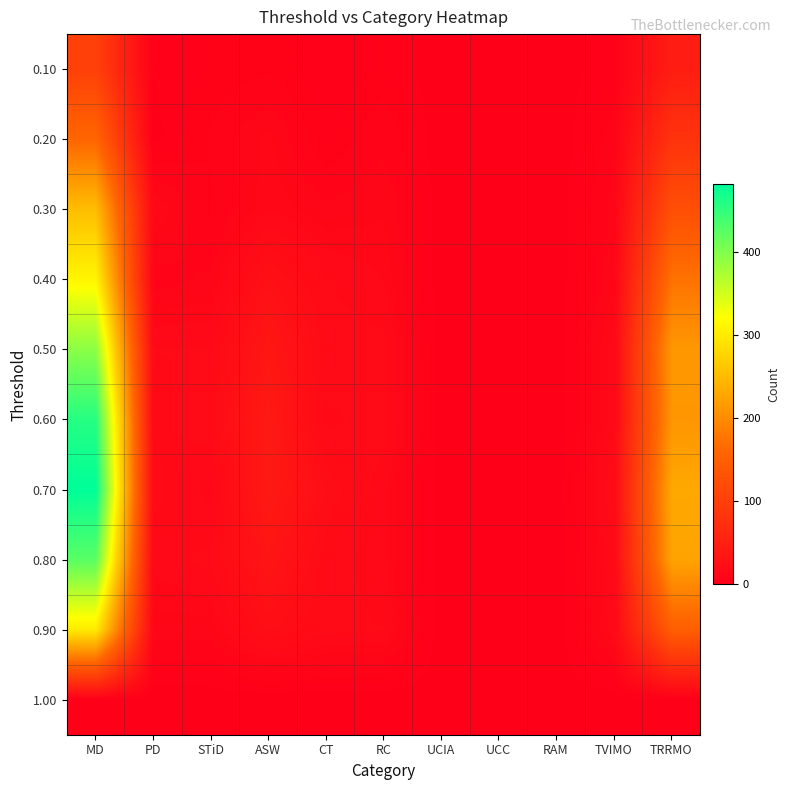

Reading left to right, transcribe all the data shown in this chart.

0.10: MD=102	PD=2	STiD=4	ASW=5	CT=2	RC=4	UCIA=0	UCC=0	RAM=0	TVIMO=4	TRRMO=46
0.20: MD=159	PD=1	STiD=6	ASW=12	CT=3	RC=8	UCIA=0	UCC=0	RAM=0	TVIMO=7	TRRMO=81
0.30: MD=252	PD=14	STiD=5	ASW=13	CT=9	RC=11	UCIA=0	UCC=0	RAM=0	TVIMO=10	TRRMO=124
0.40: MD=311	PD=7	STiD=9	ASW=26	CT=16	RC=13	UCIA=0	UCC=0	RAM=0	TVIMO=11	TRRMO=174
0.50: MD=393	PD=16	STiD=16	ASW=36	CT=18	RC=17	UCIA=0	UCC=0	RAM=0	TVIMO=15	TRRMO=213
0.60: MD=457	PD=15	STiD=18	ASW=41	CT=15	RC=18	UCIA=0	UCC=0	RAM=0	TVIMO=15	TRRMO=211
0.70: MD=481	PD=17	STiD=12	ASW=41	CT=22	RC=14	UCIA=0	UCC=0	RAM=0	TVIMO=19	TRRMO=230
0.80: MD=425	PD=14	STiD=17	ASW=33	CT=18	RC=14	UCIA=0	UCC=0	RAM=0	TVIMO=16	TRRMO=225
0.90: MD=300	PD=10	STiD=10	ASW=23	CT=17	RC=16	UCIA=0	UCC=0	RAM=0	TVIMO=15	TRRMO=149
1.00: MD=0	PD=0	STiD=0	ASW=0	CT=0	RC=0	UCIA=0	UCC=0	RAM=0	TVIMO=0	TRRMO=0